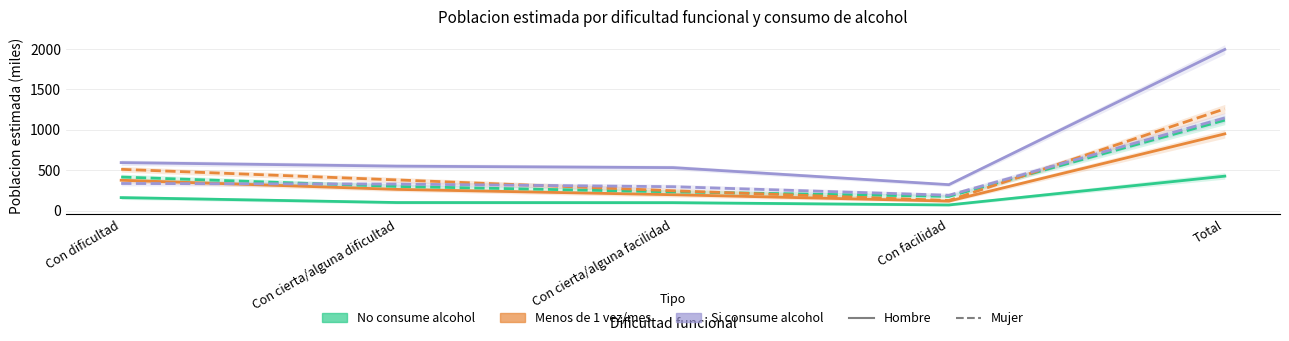

How many categories are shown in the chart?

5